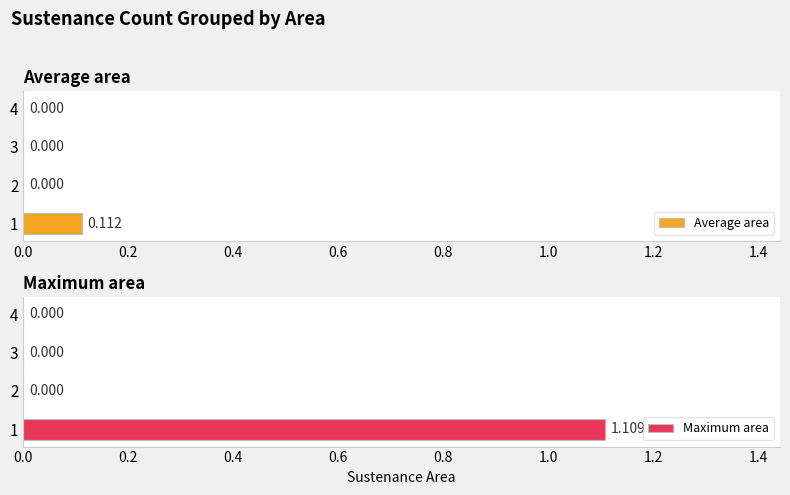

How many bars are there in each group?

2